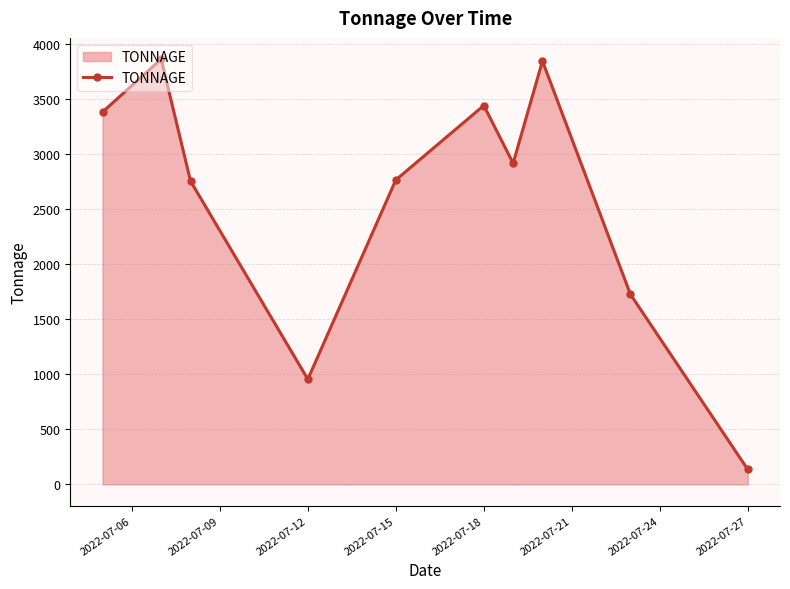

Count the number of data series in this chart.

1